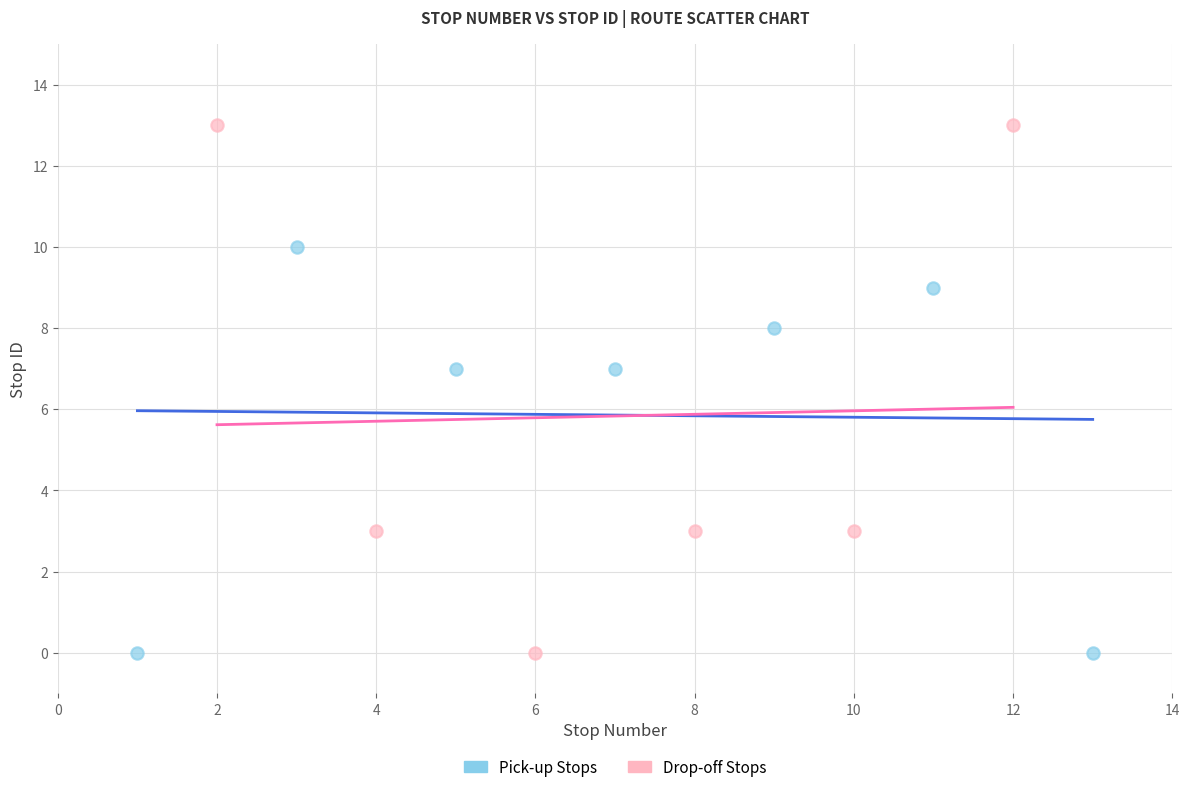

Which series has the largest Y range (max minus min)?

Drop-off Stops